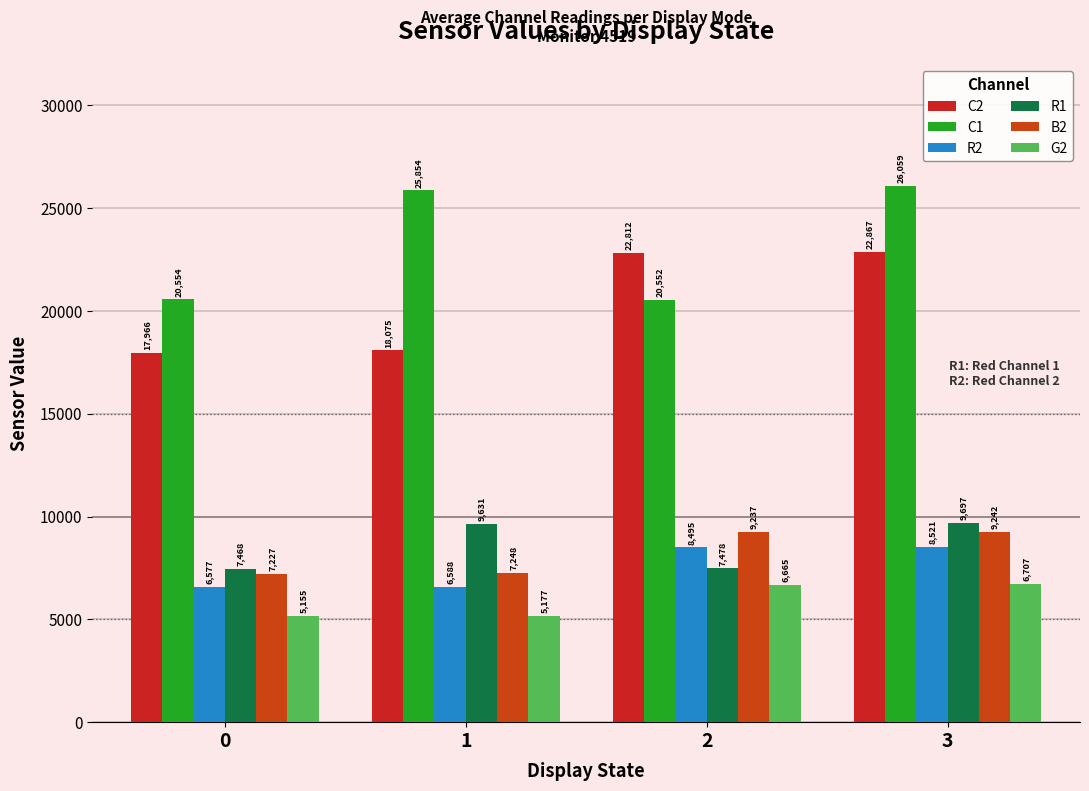

Reading left to right, list all the values displayed in this chart.

C2: 0=17966	1=18075	2=22812	3=22867
C1: 0=20554	1=25854	2=20552	3=26059
R2: 0=6577	1=6588	2=8495	3=8521
R1: 0=7468	1=9631	2=7478	3=9697
B2: 0=7227	1=7248	2=9237	3=9242
G2: 0=5155	1=5177	2=6665	3=6707